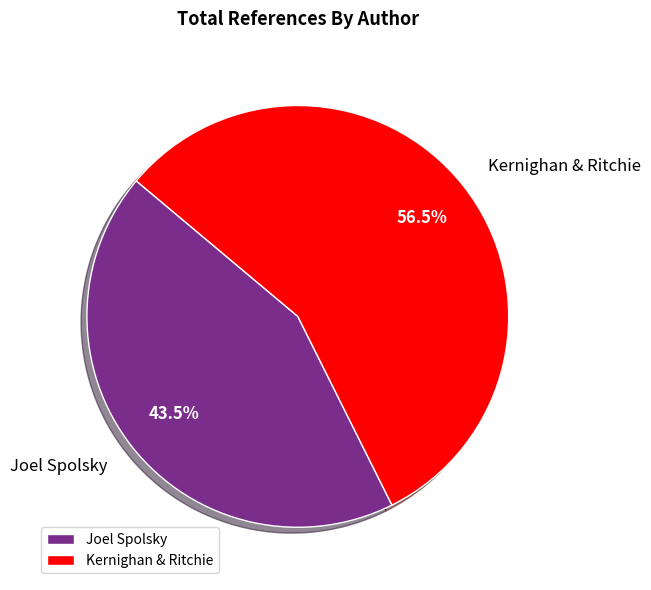

To the nearest percent, what is the difference between the Kernighan & Ritchie and Joel Spolsky slice percentages?

13%